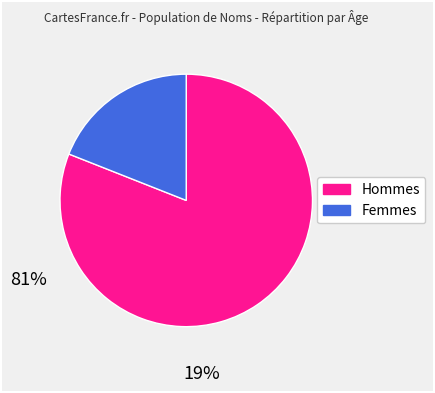

Is there any slice that represents more than half of the pie?

Yes